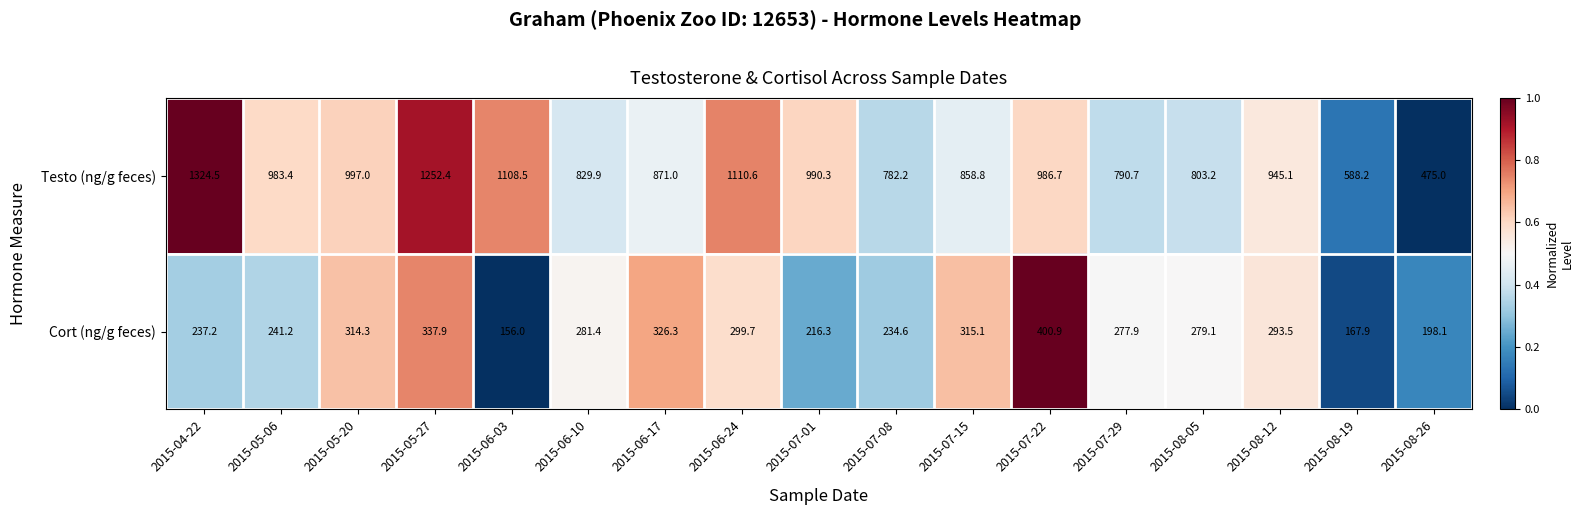

What is the maximum value shown in the chart?

1324.5